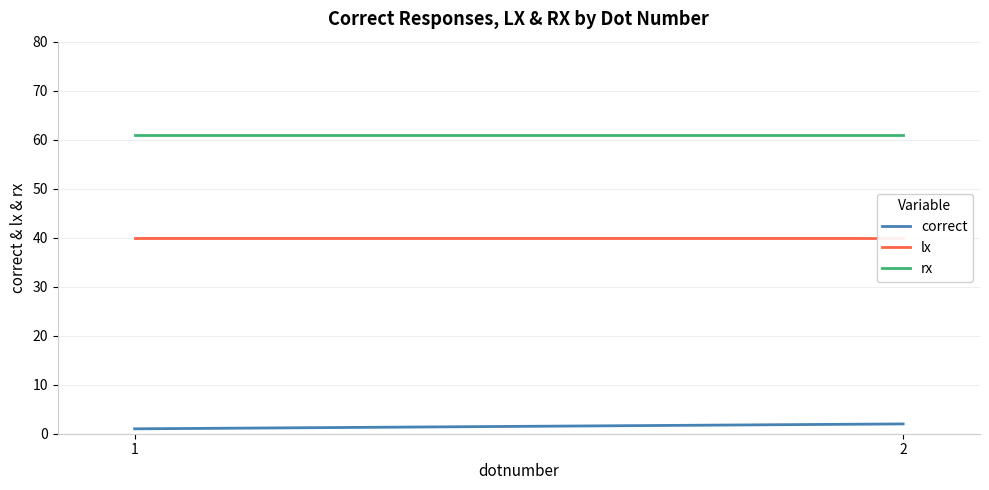

Which series has the widest spread of values?

correct